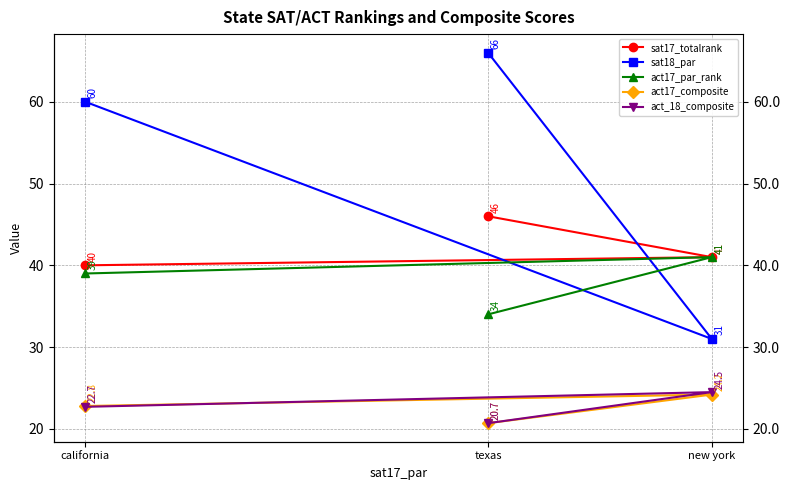

Which series changed the most between california and new york?

sat18_par